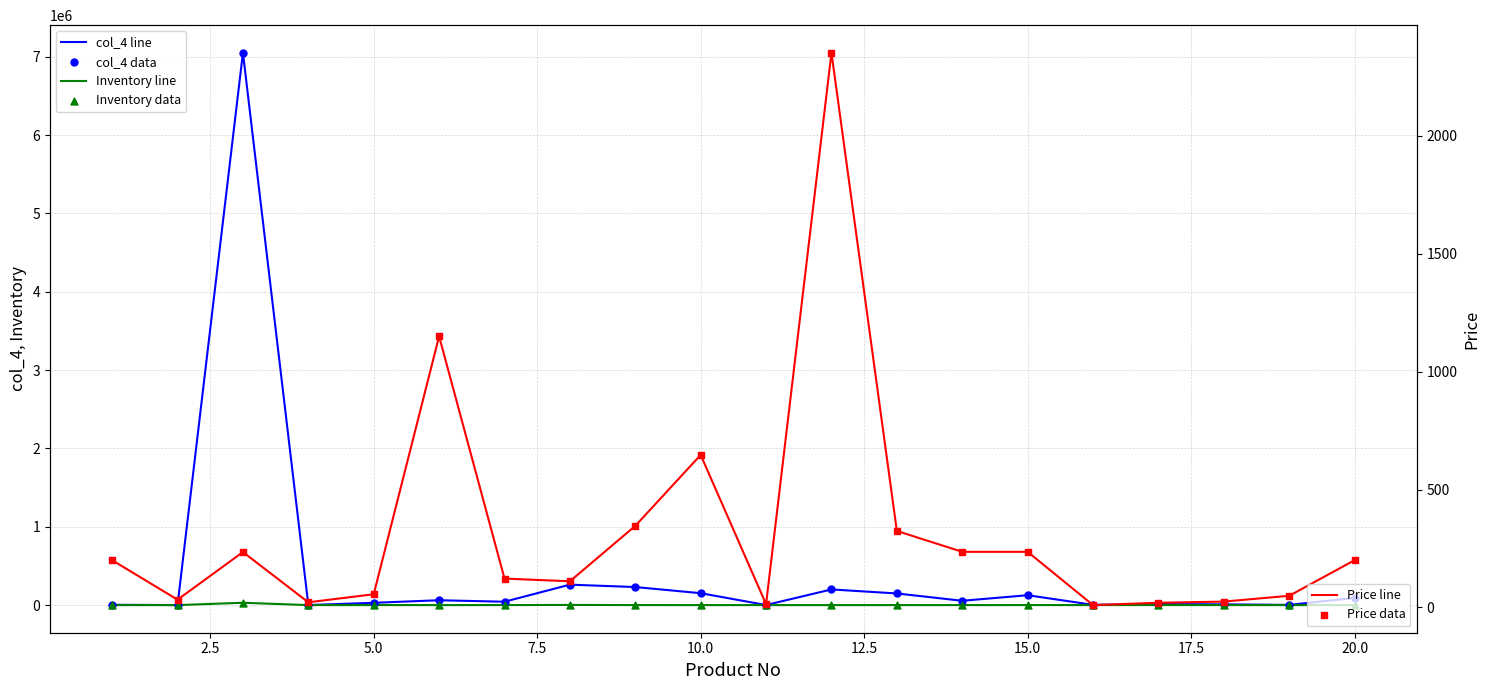

Which series reaches the maximum Y coordinate?

col_4 line